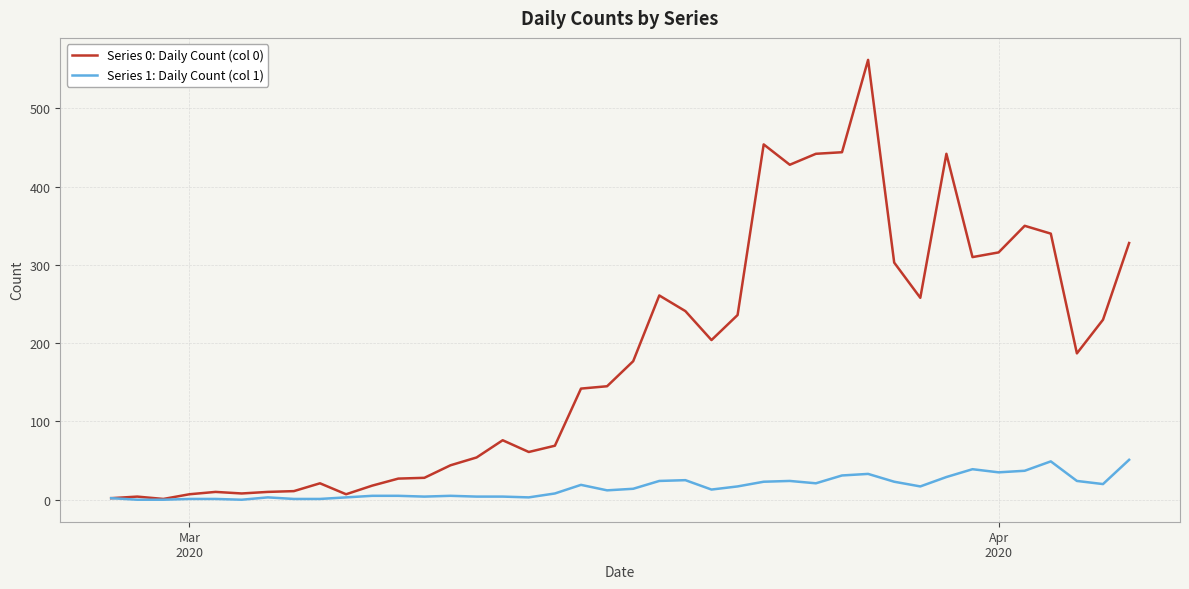

Which series has the widest spread of values?

Series 0: Daily Count (col 0)